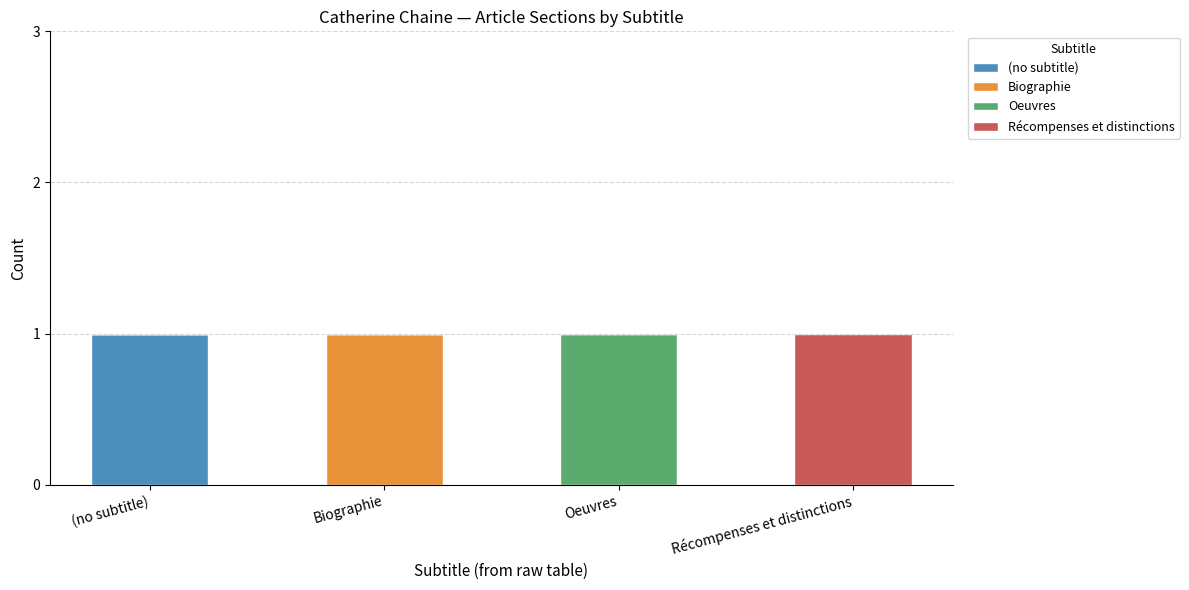

Are the bars grouped side by side (vs. stacked)?

No